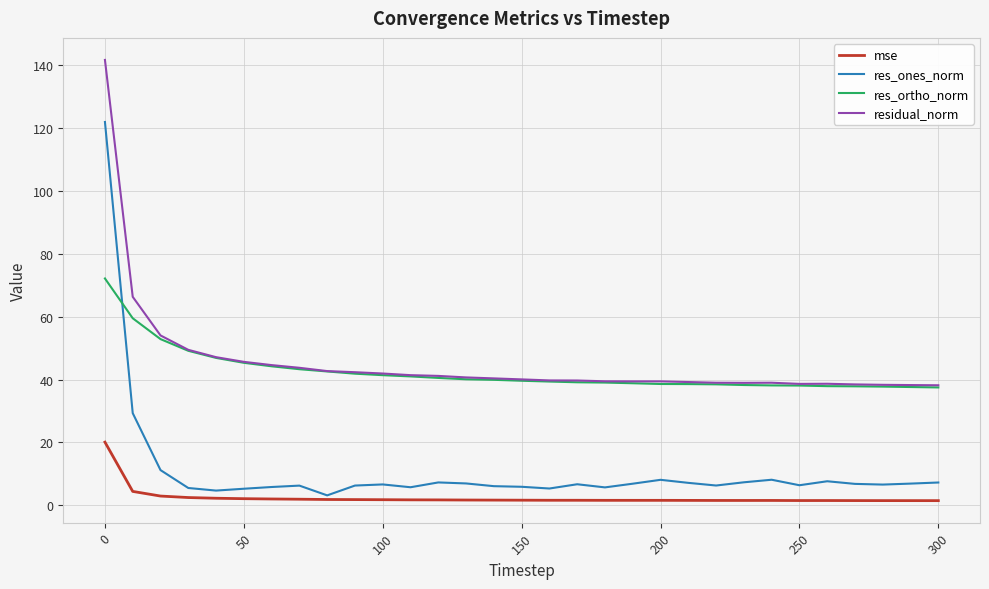

What is the sum of all res_ones_norm values?

340.5